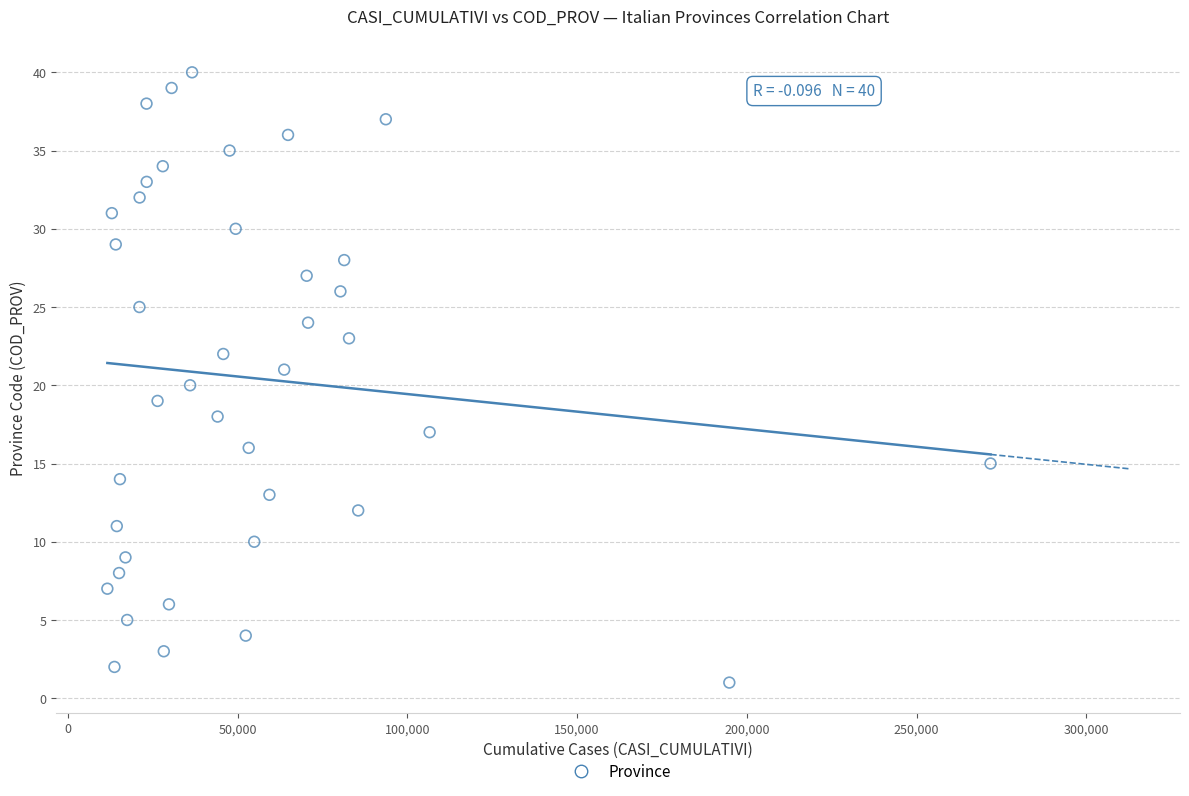

What is the range of X values (max minus min)?

260147